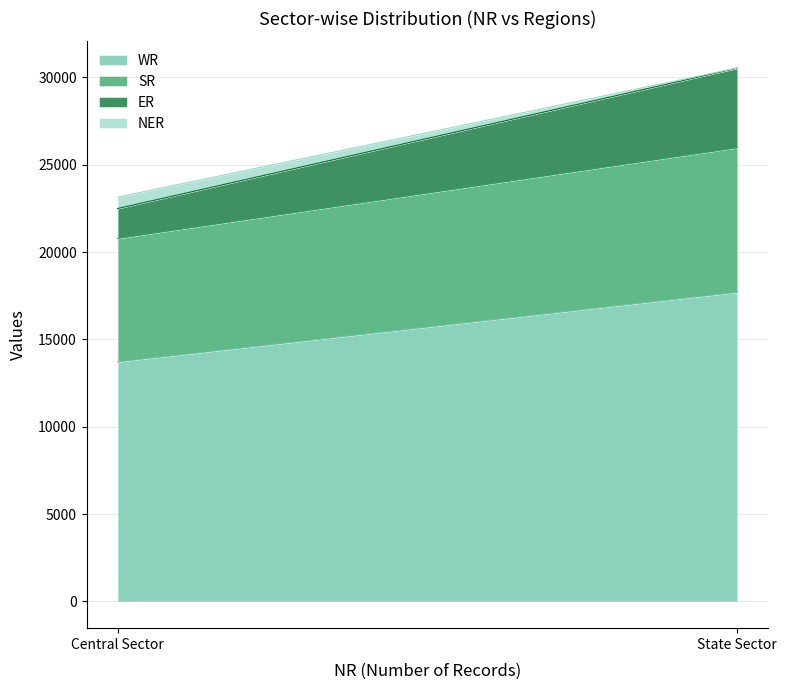

Between Central Sector and State Sector, which series saw the biggest shift?

WR